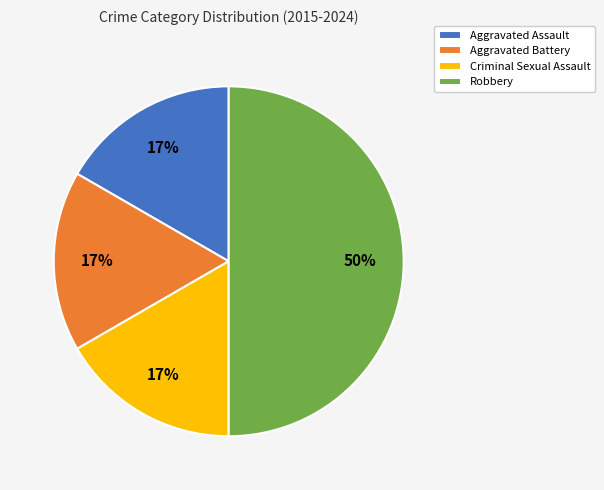

Do Criminal Sexual Assault and Aggravated Battery together represent more than half of the pie?

No